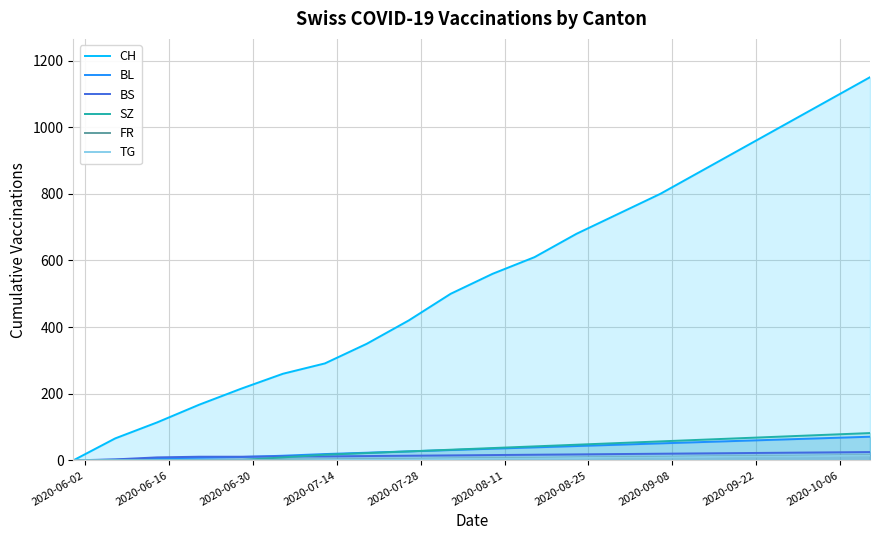

Reading left to right, transcribe all the data shown in this chart.

CH: 0	66	114	167	215	260	291	350	420	500	560	610	680	740	800	870	940	1010	1080	1150
BL: 0	2	6	8	10	14	19	23	27	31	35	39	43	47	51	55	59	63	67	71
BS: 0	3	9	11	11	12	12	13	14	15	16	17	18	19	20	21	22	23	24	25
SZ: 0	0	0	1	1	9	17	22	27	32	37	42	47	52	57	62	67	72	77	82
FR: 0	0	0	1	2	2	2	3	4	5	6	7	8	9	10	11	12	13	14	15
TG: 0	0	0	0	0	0	1	2	3	4	5	6	7	8	9	10	11	12	13	14